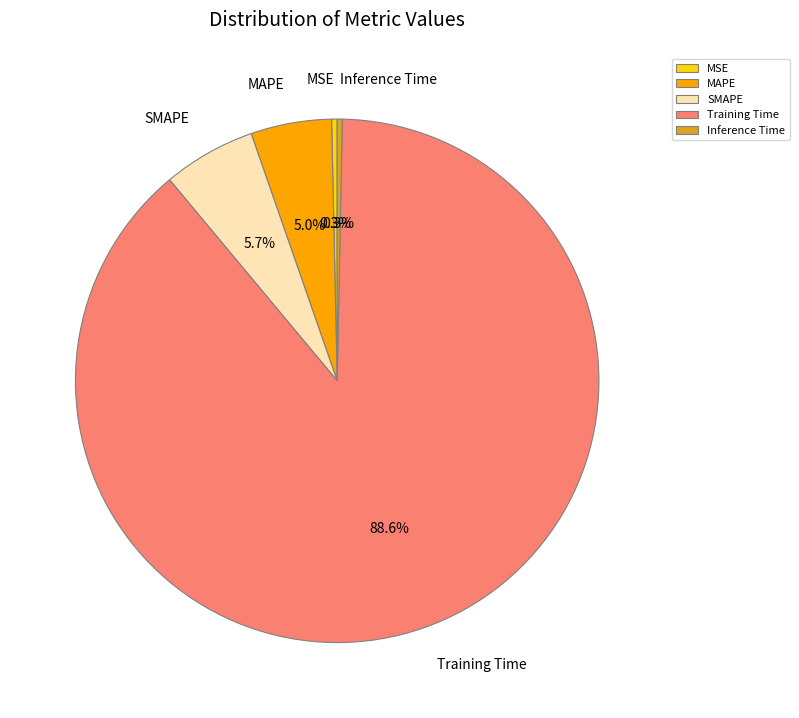

What is the majority slice?

Training Time